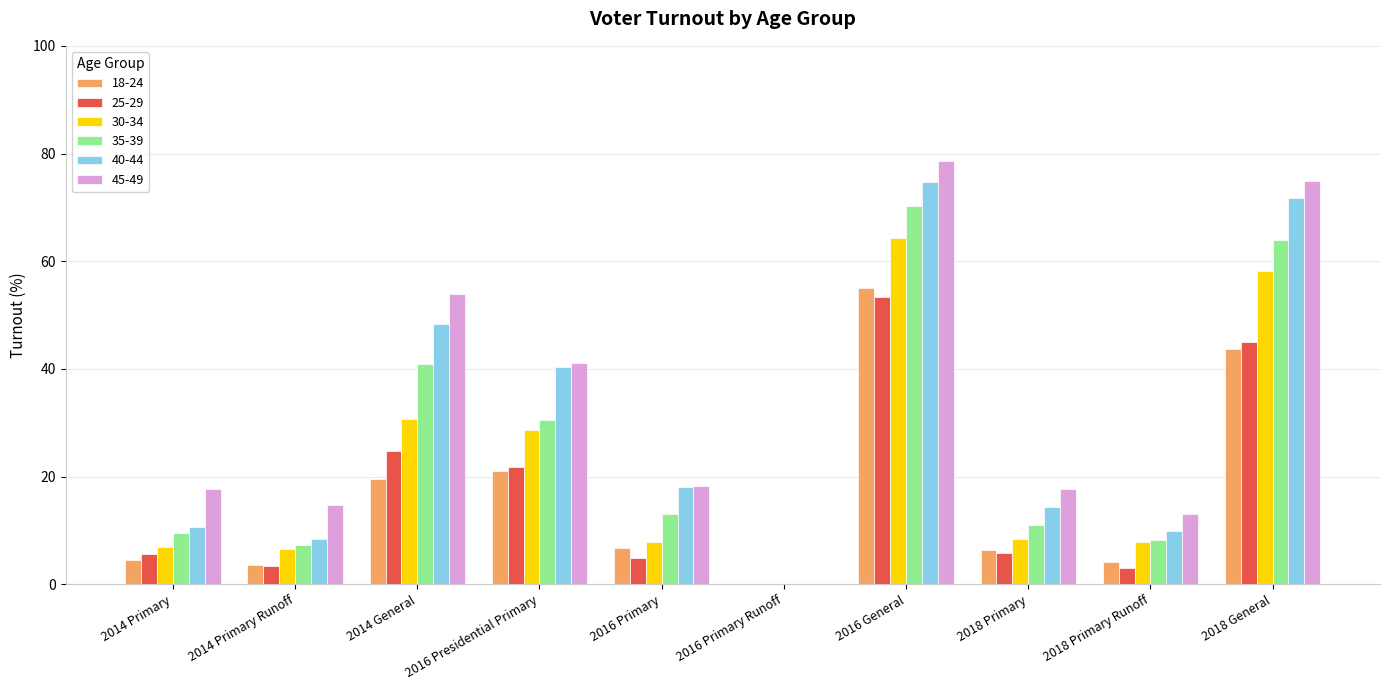

What is the total value across all series at 2018 General?

357.4